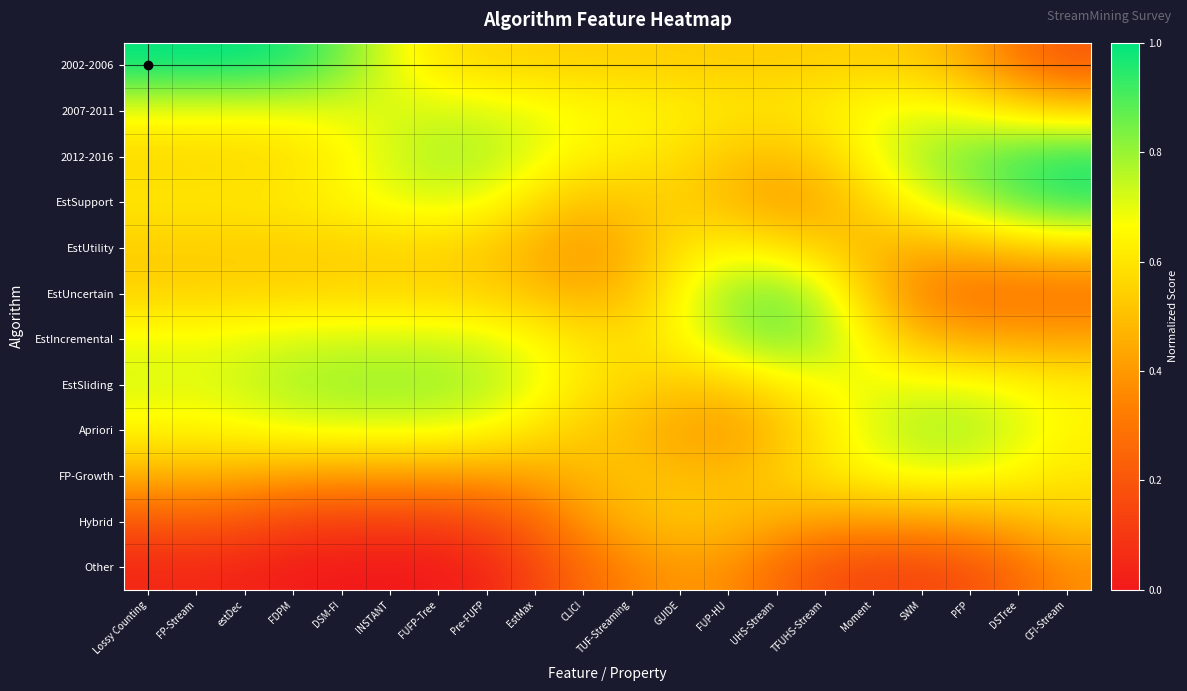

Reading left to right, what are all the values shown in this chart?

2002-2006: Lossy Counting=1.0	FP-Stream=1.0	estDec=1.0	FDPM=1.0	DSM-FI=0.9	INSTANT=0.7	FUFP-Tree=0.6	Pre-FUFP=0.6	EstMax=0.6	CLICI=0.5	TUF-Streaming=0.5	GUIDE=0.5	FUP-HU=0.5	UHS-Stream=0.5	TFUHS-Stream=0.5	Moment=0.5	SWM=0.5	PFP=0.4	DSTree=0.3	CFI-Stream=0.2
2007-2011: Lossy Counting=0.7	FP-Stream=0.7	estDec=0.7	FDPM=0.7	DSM-FI=0.7	INSTANT=0.7	FUFP-Tree=0.7	Pre-FUFP=0.7	EstMax=0.7	CLICI=0.7	TUF-Streaming=0.7	GUIDE=0.6	FUP-HU=0.6	UHS-Stream=0.6	TFUHS-Stream=0.6	Moment=0.7	SWM=0.7	PFP=0.7	DSTree=0.6	CFI-Stream=0.6
2012-2016: Lossy Counting=0.6	FP-Stream=0.6	estDec=0.6	FDPM=0.6	DSM-FI=0.6	INSTANT=0.7	FUFP-Tree=0.8	Pre-FUFP=0.8	EstMax=0.7	CLICI=0.6	TUF-Streaming=0.6	GUIDE=0.6	FUP-HU=0.5	UHS-Stream=0.5	TFUHS-Stream=0.6	Moment=0.7	SWM=0.8	PFP=0.9	DSTree=0.9	CFI-Stream=1.0
EstSupport: Lossy Counting=0.6	FP-Stream=0.6	estDec=0.6	FDPM=0.6	DSM-FI=0.7	INSTANT=0.7	FUFP-Tree=0.7	Pre-FUFP=0.7	EstMax=0.6	CLICI=0.5	TUF-Streaming=0.5	GUIDE=0.5	FUP-HU=0.5	UHS-Stream=0.4	TFUHS-Stream=0.5	Moment=0.6	SWM=0.7	PFP=0.8	DSTree=0.9	CFI-Stream=0.9
EstUtility: Lossy Counting=0.5	FP-Stream=0.5	estDec=0.5	FDPM=0.5	DSM-FI=0.5	INSTANT=0.6	FUFP-Tree=0.6	Pre-FUFP=0.5	EstMax=0.5	CLICI=0.4	TUF-Streaming=0.5	GUIDE=0.6	FUP-HU=0.6	UHS-Stream=0.6	TFUHS-Stream=0.5	Moment=0.5	SWM=0.5	PFP=0.5	DSTree=0.5	CFI-Stream=0.5
EstUncertain: Lossy Counting=0.6	FP-Stream=0.5	estDec=0.6	FDPM=0.6	DSM-FI=0.6	INSTANT=0.6	FUFP-Tree=0.6	Pre-FUFP=0.5	EstMax=0.5	CLICI=0.5	TUF-Streaming=0.5	GUIDE=0.7	FUP-HU=0.8	UHS-Stream=0.8	TFUHS-Stream=0.7	Moment=0.5	SWM=0.3	PFP=0.3	DSTree=0.3	CFI-Stream=0.3
EstIncremental: Lossy Counting=0.7	FP-Stream=0.7	estDec=0.7	FDPM=0.7	DSM-FI=0.7	INSTANT=0.7	FUFP-Tree=0.7	Pre-FUFP=0.7	EstMax=0.7	CLICI=0.6	TUF-Streaming=0.6	GUIDE=0.7	FUP-HU=0.8	UHS-Stream=0.8	TFUHS-Stream=0.8	Moment=0.6	SWM=0.5	PFP=0.4	DSTree=0.4	CFI-Stream=0.4
EstSliding: Lossy Counting=0.7	FP-Stream=0.7	estDec=0.7	FDPM=0.8	DSM-FI=0.8	INSTANT=0.8	FUFP-Tree=0.8	Pre-FUFP=0.8	EstMax=0.7	CLICI=0.6	TUF-Streaming=0.6	GUIDE=0.5	FUP-HU=0.5	UHS-Stream=0.6	TFUHS-Stream=0.7	Moment=0.7	SWM=0.7	PFP=0.7	DSTree=0.7	CFI-Stream=0.6
Apriori: Lossy Counting=0.6	FP-Stream=0.6	estDec=0.7	FDPM=0.7	DSM-FI=0.7	INSTANT=0.7	FUFP-Tree=0.7	Pre-FUFP=0.7	EstMax=0.6	CLICI=0.5	TUF-Streaming=0.5	GUIDE=0.4	FUP-HU=0.4	UHS-Stream=0.5	TFUHS-Stream=0.6	Moment=0.7	SWM=0.8	PFP=0.8	DSTree=0.7	CFI-Stream=0.6
FP-Growth: Lossy Counting=0.5	FP-Stream=0.5	estDec=0.5	FDPM=0.4	DSM-FI=0.4	INSTANT=0.4	FUFP-Tree=0.4	Pre-FUFP=0.4	EstMax=0.4	CLICI=0.5	TUF-Streaming=0.5	GUIDE=0.5	FUP-HU=0.5	UHS-Stream=0.5	TFUHS-Stream=0.6	Moment=0.7	SWM=0.7	PFP=0.7	DSTree=0.6	CFI-Stream=0.6
Hybrid: Lossy Counting=0.2	FP-Stream=0.2	estDec=0.2	FDPM=0.1	DSM-FI=0.1	INSTANT=0.1	FUFP-Tree=0.1	Pre-FUFP=0.2	EstMax=0.3	CLICI=0.4	TUF-Streaming=0.5	GUIDE=0.5	FUP-HU=0.5	UHS-Stream=0.5	TFUHS-Stream=0.4	Moment=0.4	SWM=0.4	PFP=0.4	DSTree=0.5	CFI-Stream=0.5
Other: Lossy Counting=0.0	FP-Stream=0.0	estDec=0.0	FDPM=0.0	DSM-FI=0.0	INSTANT=0.0	FUFP-Tree=0.0	Pre-FUFP=0.0	EstMax=0.1	CLICI=0.3	TUF-Streaming=0.3	GUIDE=0.4	FUP-HU=0.4	UHS-Stream=0.3	TFUHS-Stream=0.2	Moment=0.2	SWM=0.2	PFP=0.2	DSTree=0.3	CFI-Stream=0.4